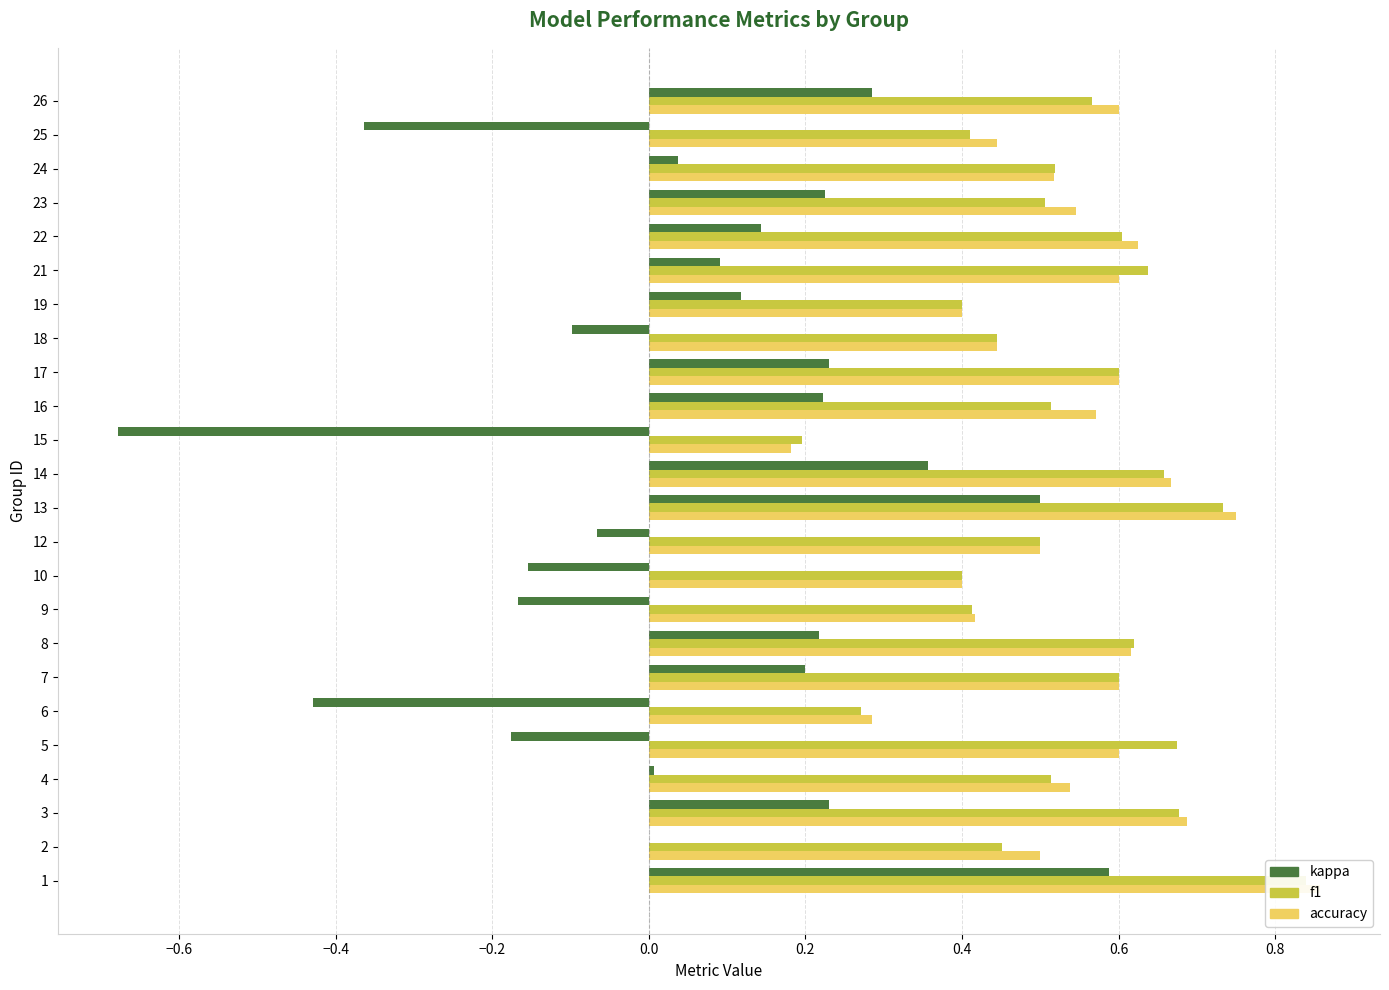

Are the bars horizontal?

Yes